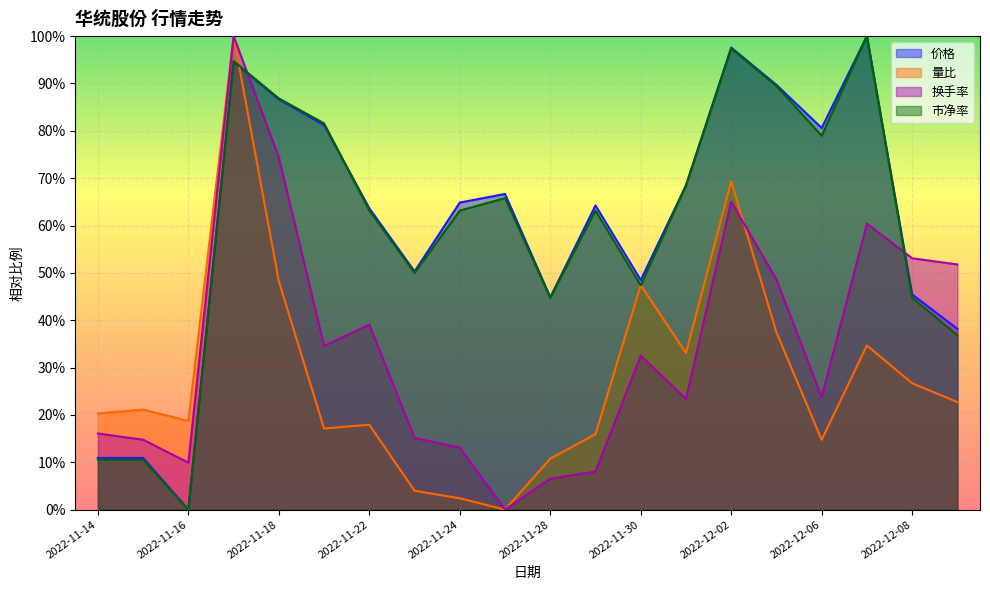

True or false: 换手率 has a value of 0.5 at 2022-12-05.

True